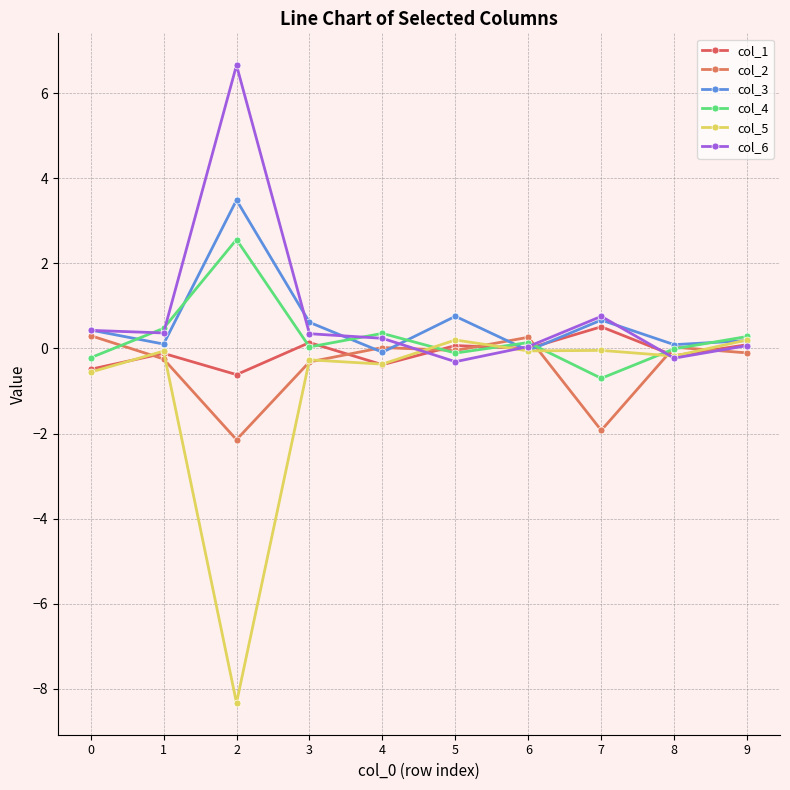

Which series changed the most between 3 and 5?

col_6